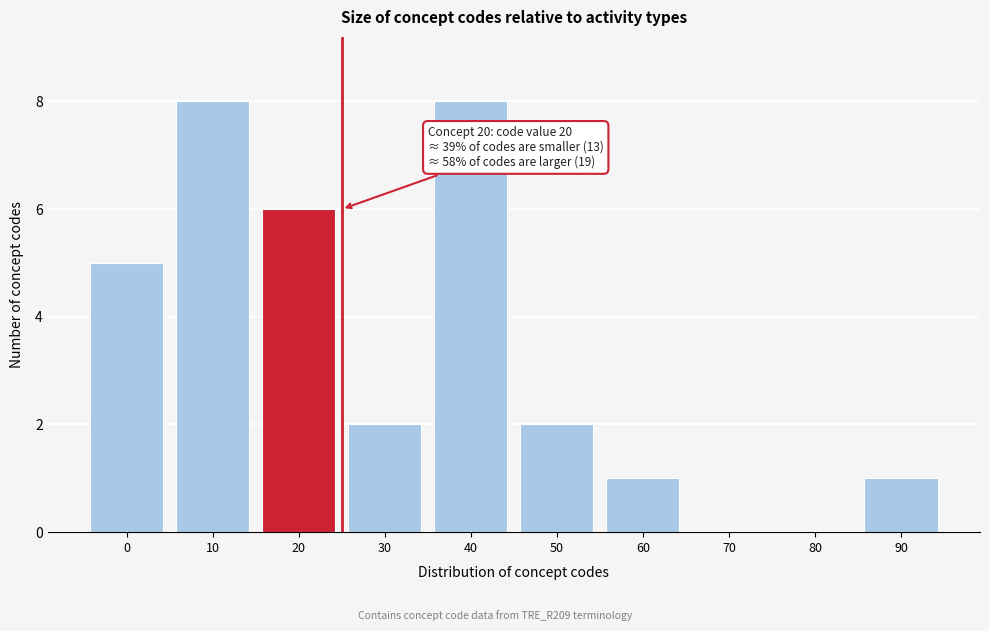

Reading left to right, transcribe all the data shown in this chart.

0=5	10=8	20=6	30=2	40=8	50=2	60=1	70=0	80=0	90=1